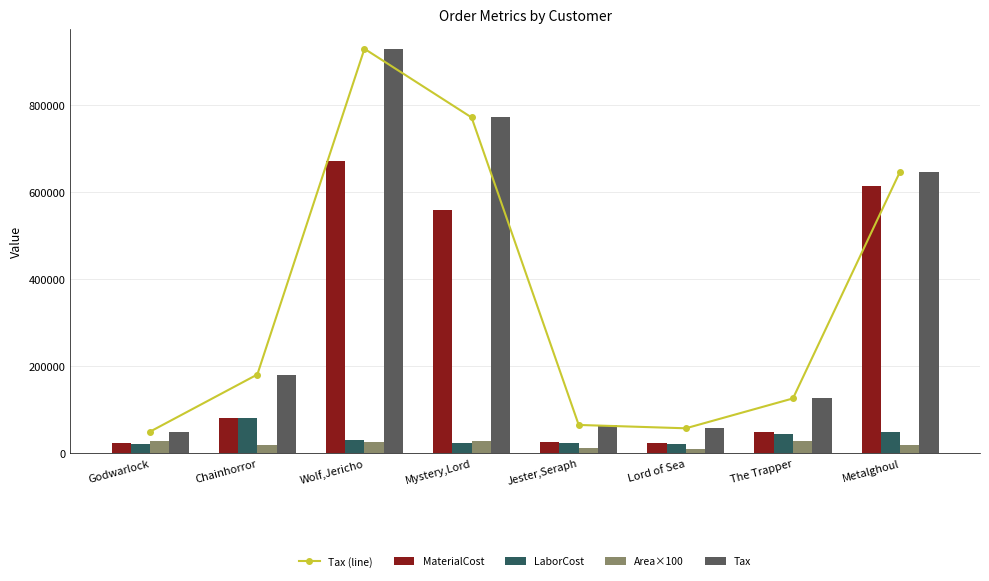

What is the value of the MaterialCost bar at the 4th from the left?

559264.8